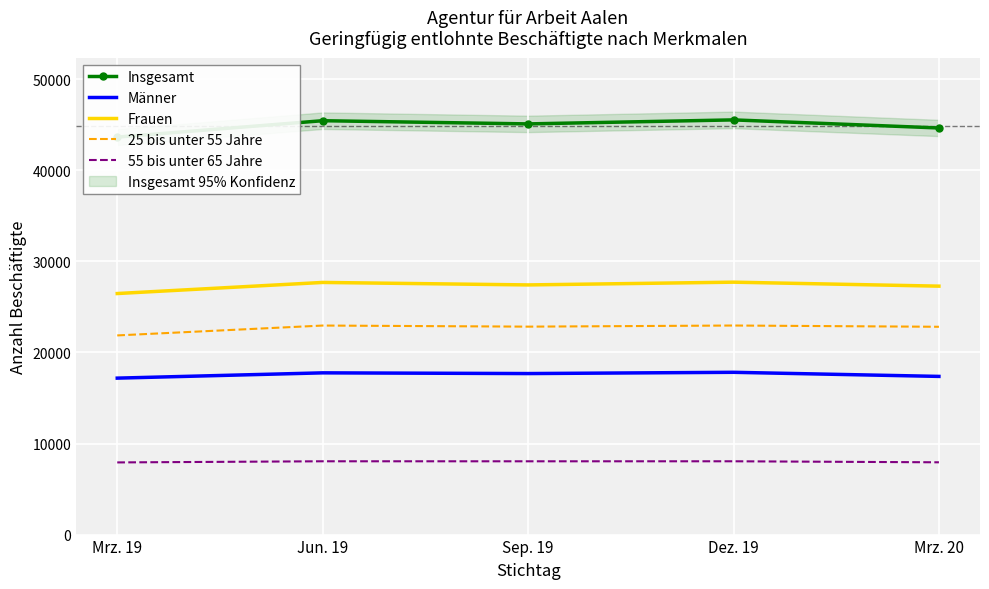

What is the approximate value of Männer at Mrz. 19?

17179